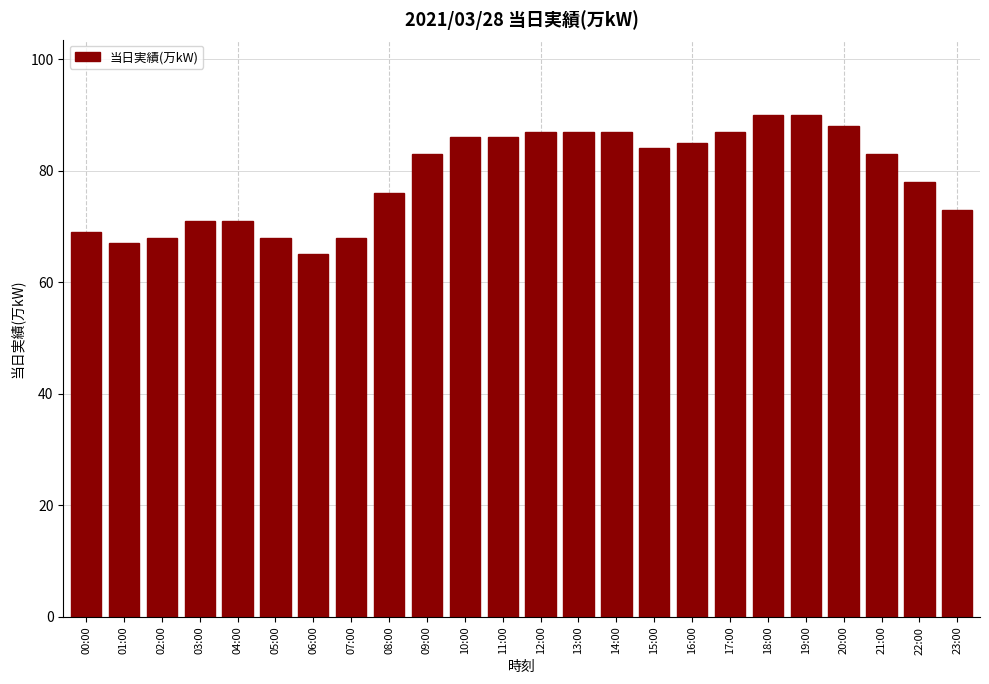

Reading left to right, what are all the values shown in this chart?

00:00=69	01:00=67	02:00=68	03:00=71	04:00=71	05:00=68	06:00=65	07:00=68	08:00=76	09:00=83	10:00=86	11:00=86	12:00=87	13:00=87	14:00=87	15:00=84	16:00=85	17:00=87	18:00=90	19:00=90	20:00=88	21:00=83	22:00=78	23:00=73